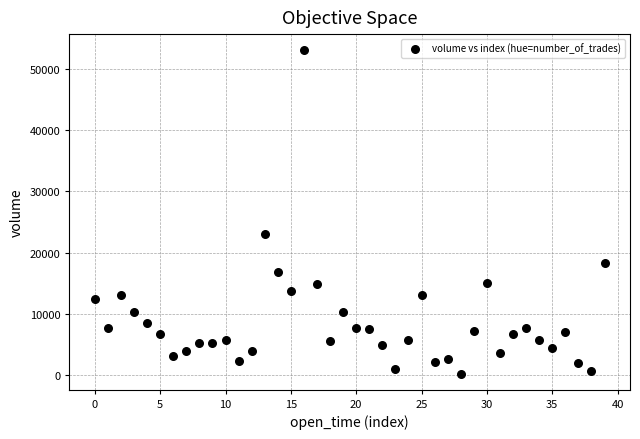

What Y value in the scatter plot is closest to 26654?

23029